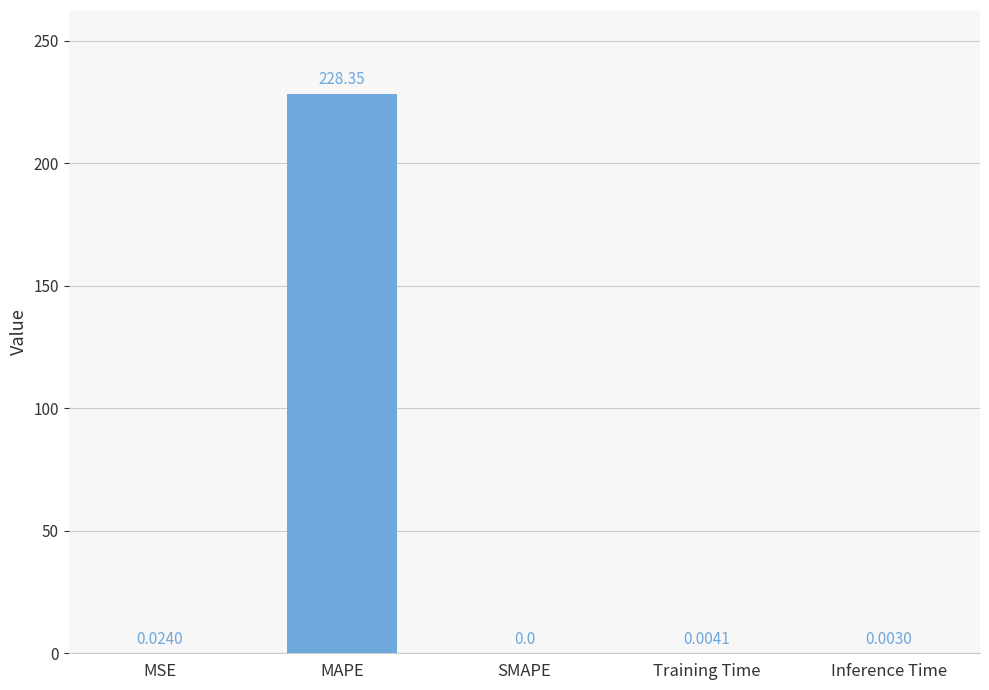

What is the sum of all values?

228.4